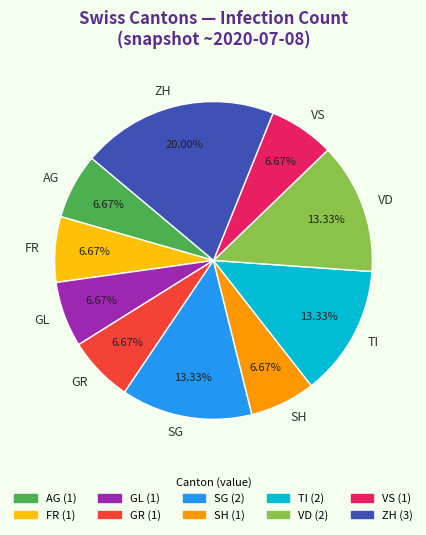

Is there a majority slice in this chart?

No